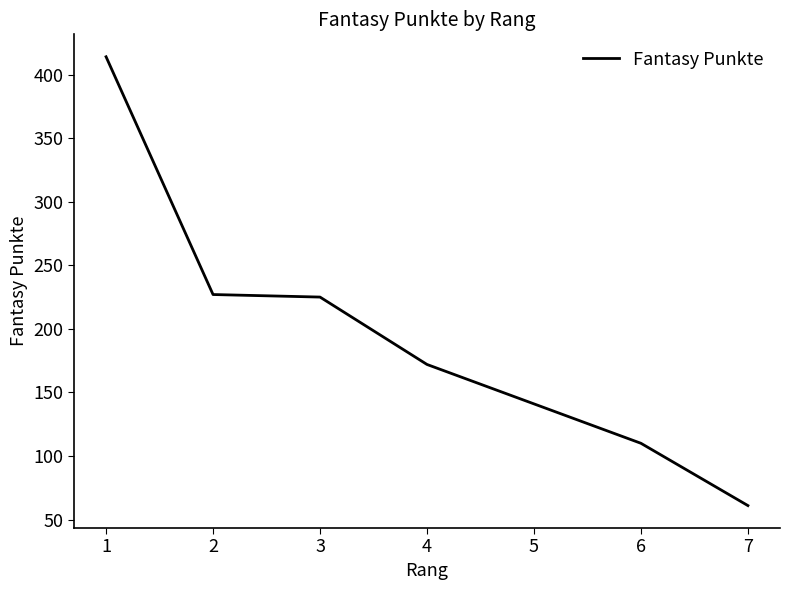

What is the sum of all values?

1350